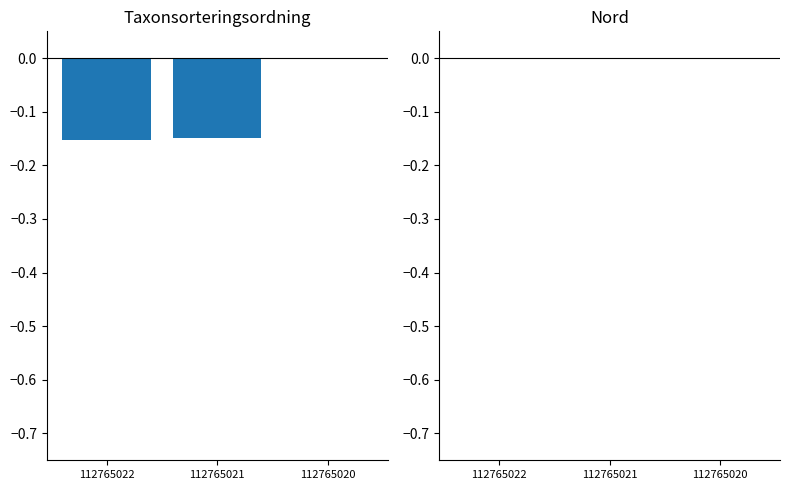

What are all the series names shown in the legend?

Taxonsorteringsordning, Nord